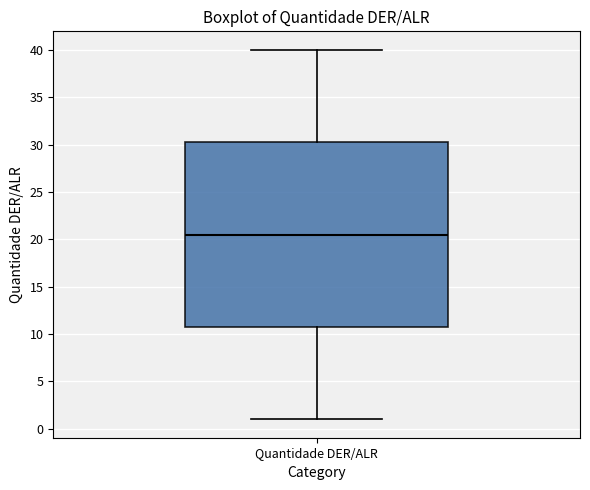

Transcribe this box plot: give where the median line is, the range the box spans, and where the two whiskers end, as read against the y-axis. The values are not printed on the chart, so give them approximately, as read against the axis.

median 20.5, box 11.0 to 30.5, whiskers 1.0 to 40.0